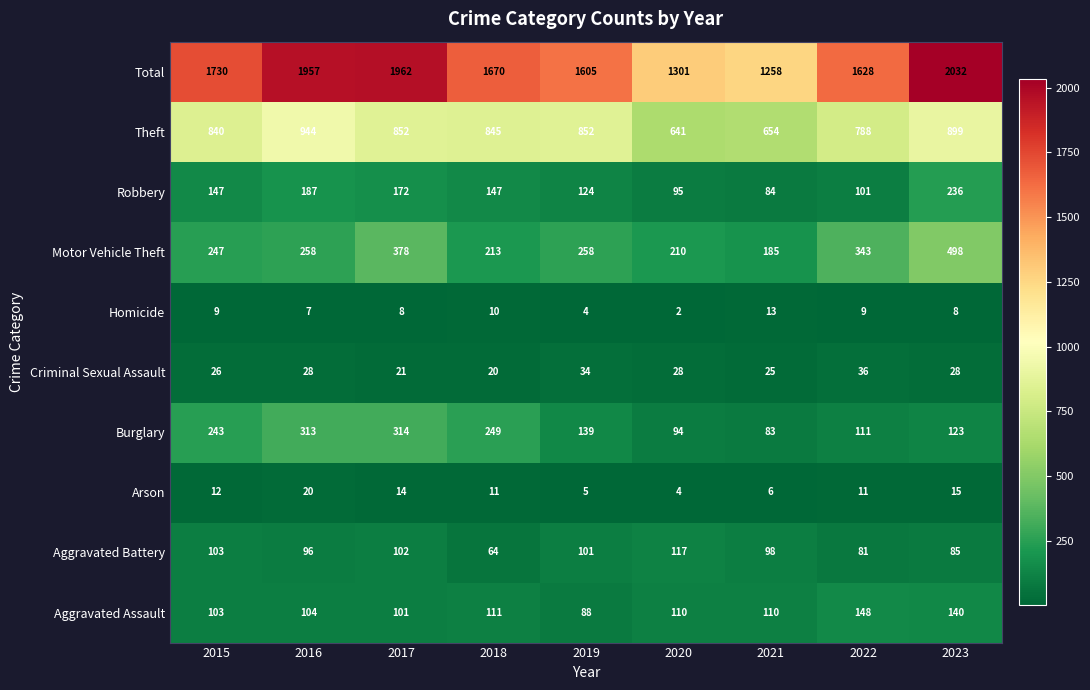

What is the difference between the maximum and second lowest values in the Theft series?

290